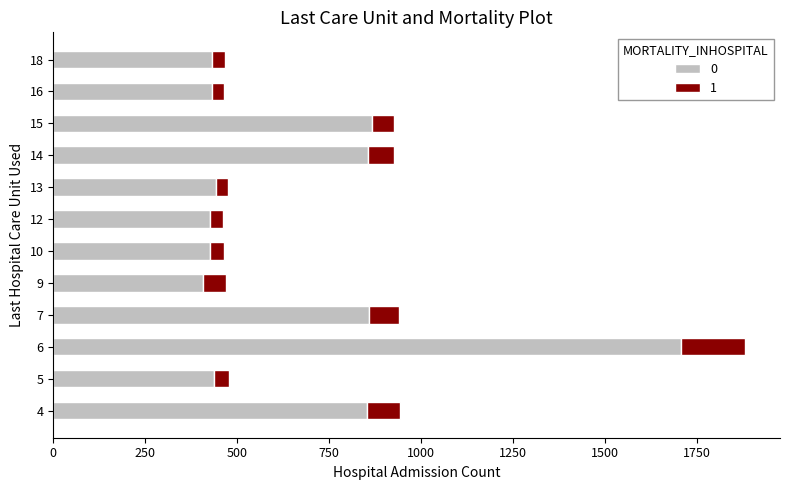

What is the total value across all series at 9?

469